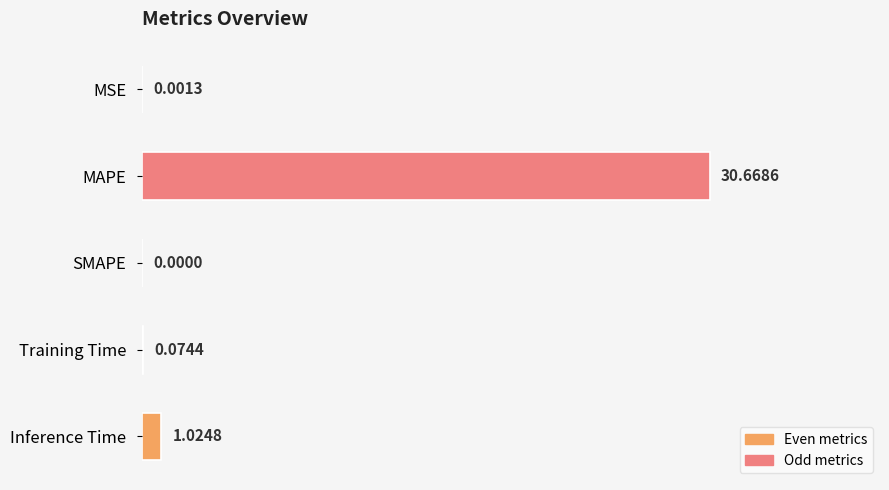

Where is the data nearest to the value 15?

Inference Time